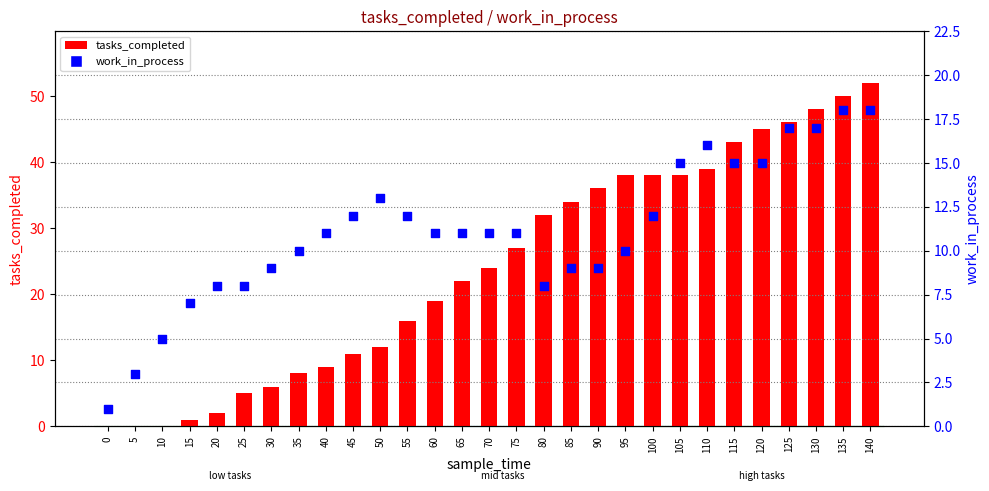

Which series contains the lowest Y value?

tasks_completed